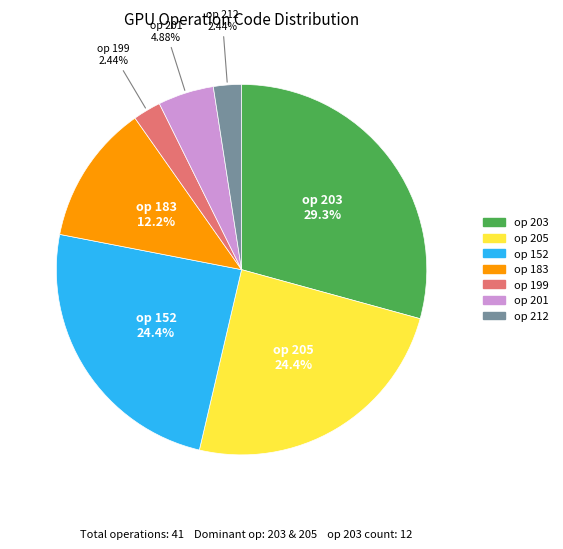

Is there any slice that represents more than half of the pie?

No